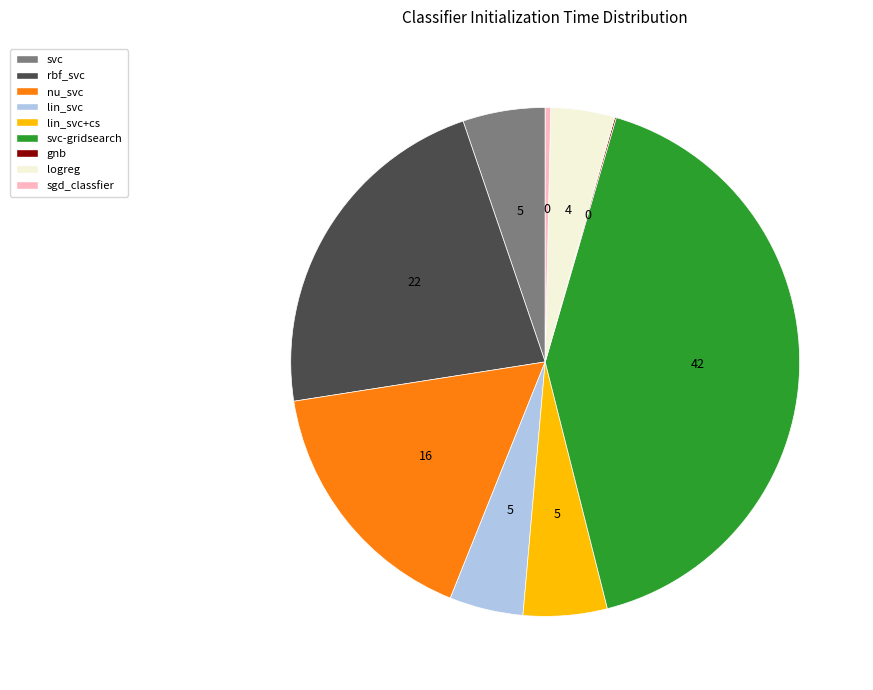

Is logreg the majority of the pie?

No